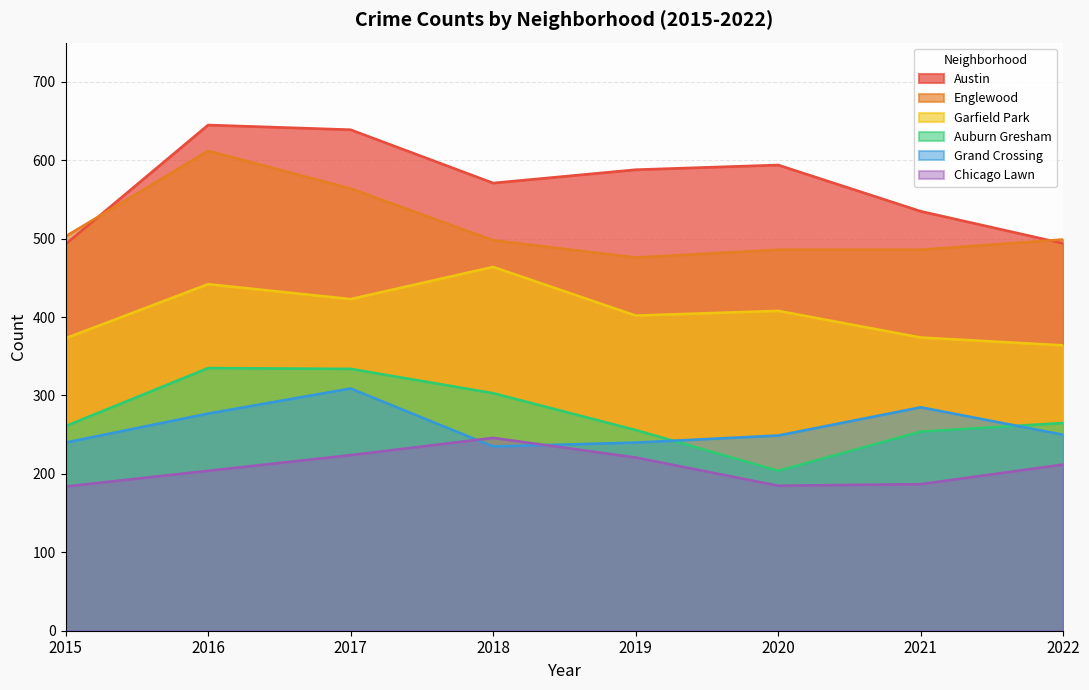

List the series in order of their peak value, lowest first.

Chicago Lawn, Grand Crossing, Auburn Gresham, Garfield Park, Englewood, Austin